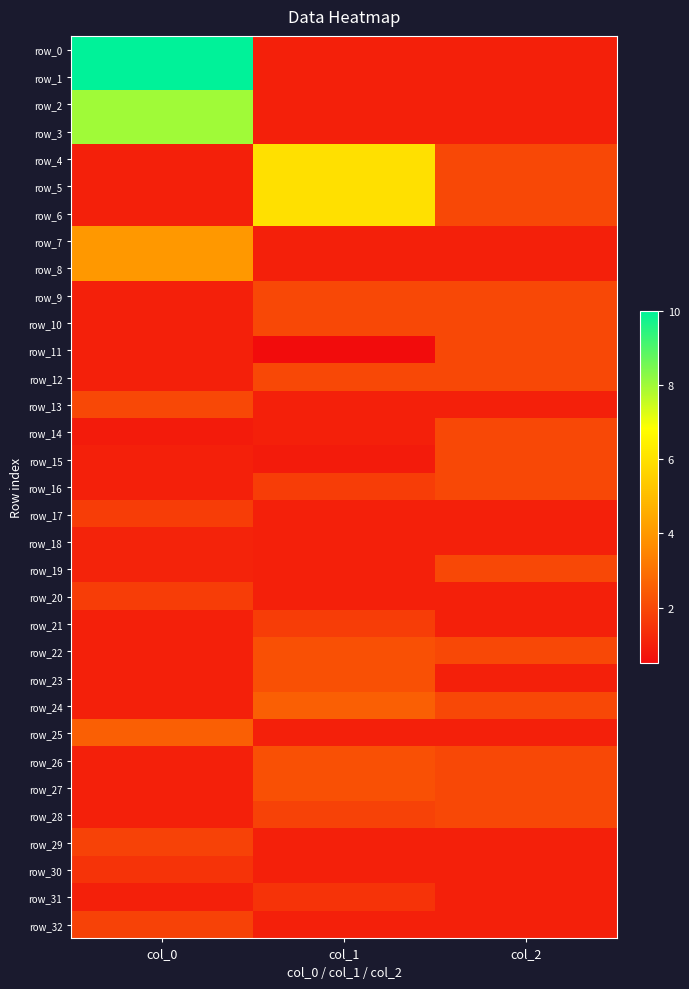

What is the total value across all series at col_2?

49.0